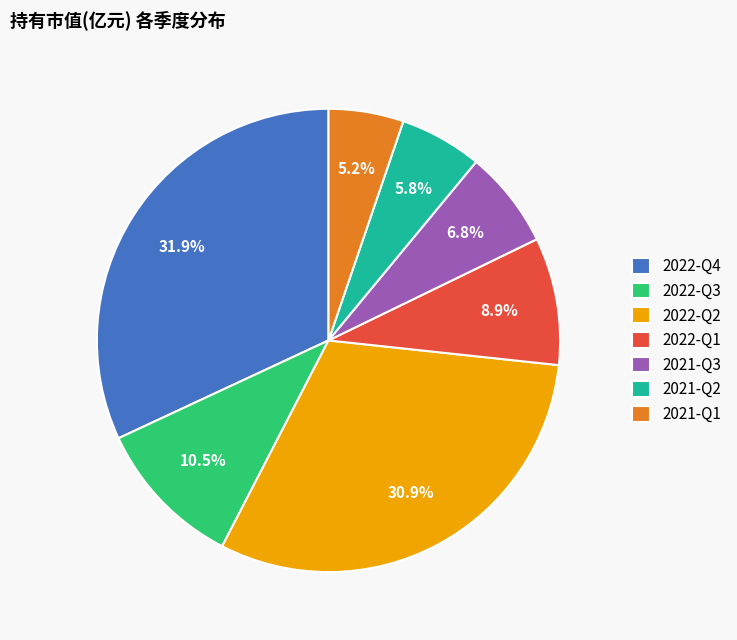

Does any single category account for the majority?

No